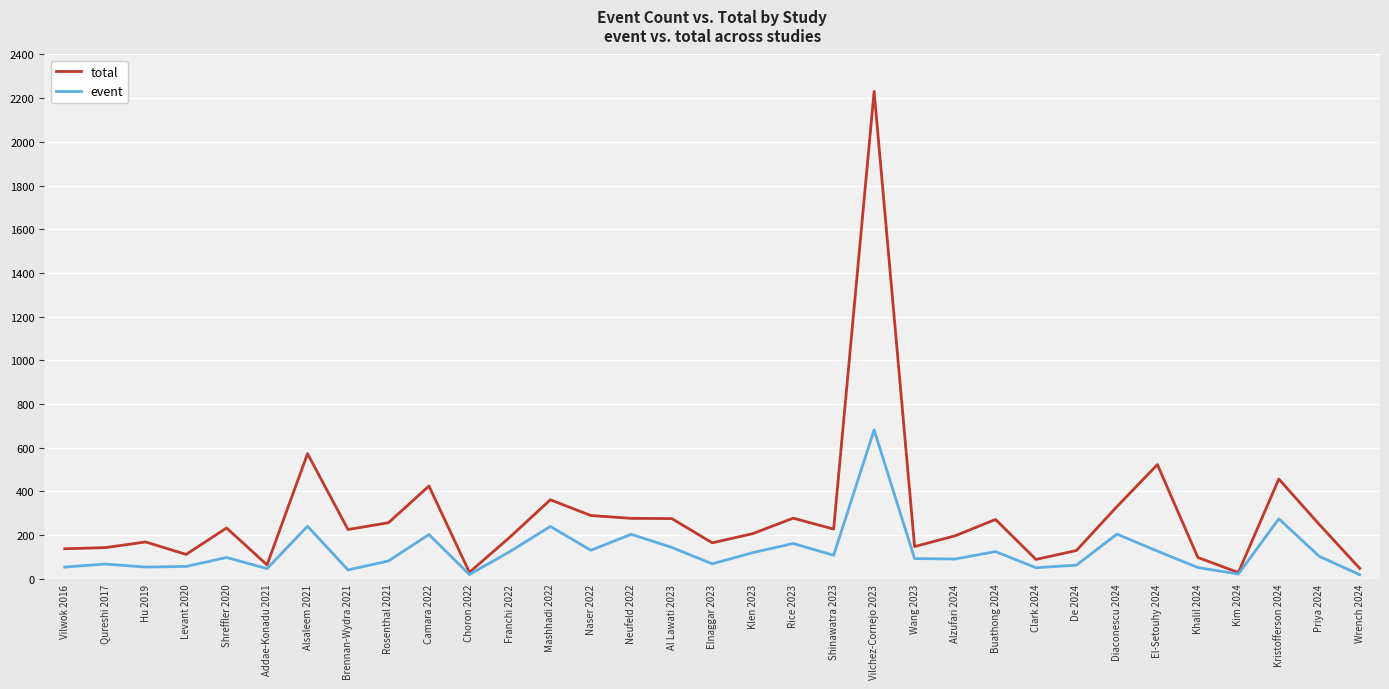

The event series shows 1186 at Vilchez-Cornejo 2023. True or false?

False